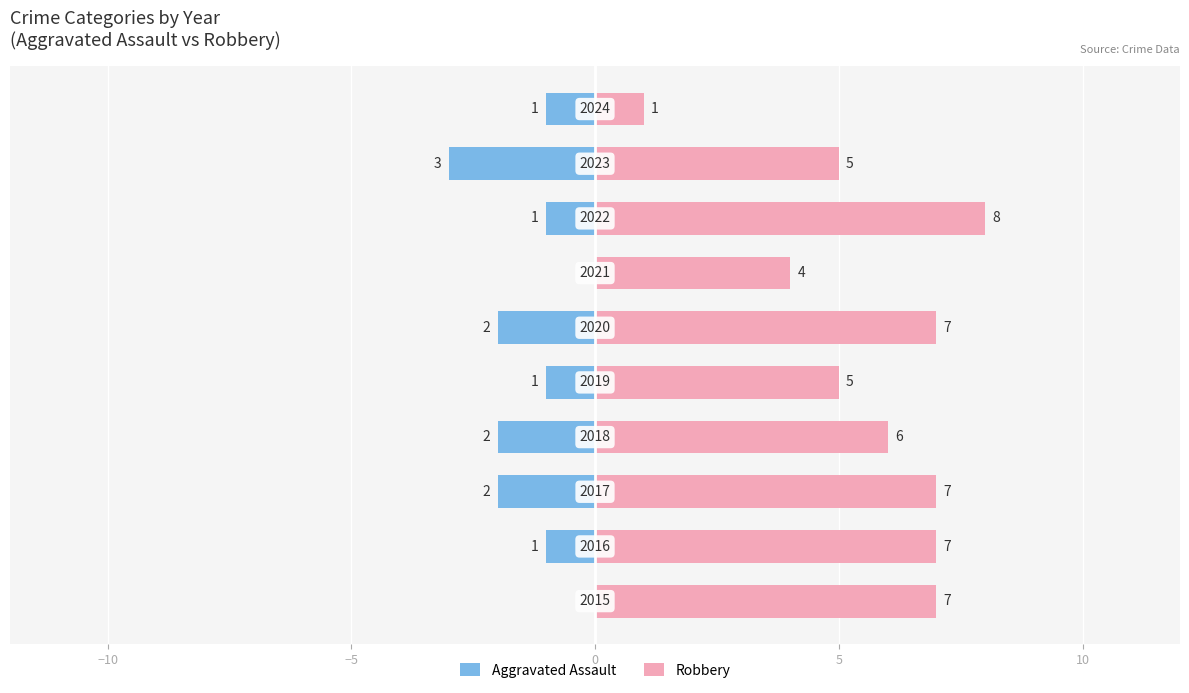

What is the difference between the Robbery values at 5 and 7?

3